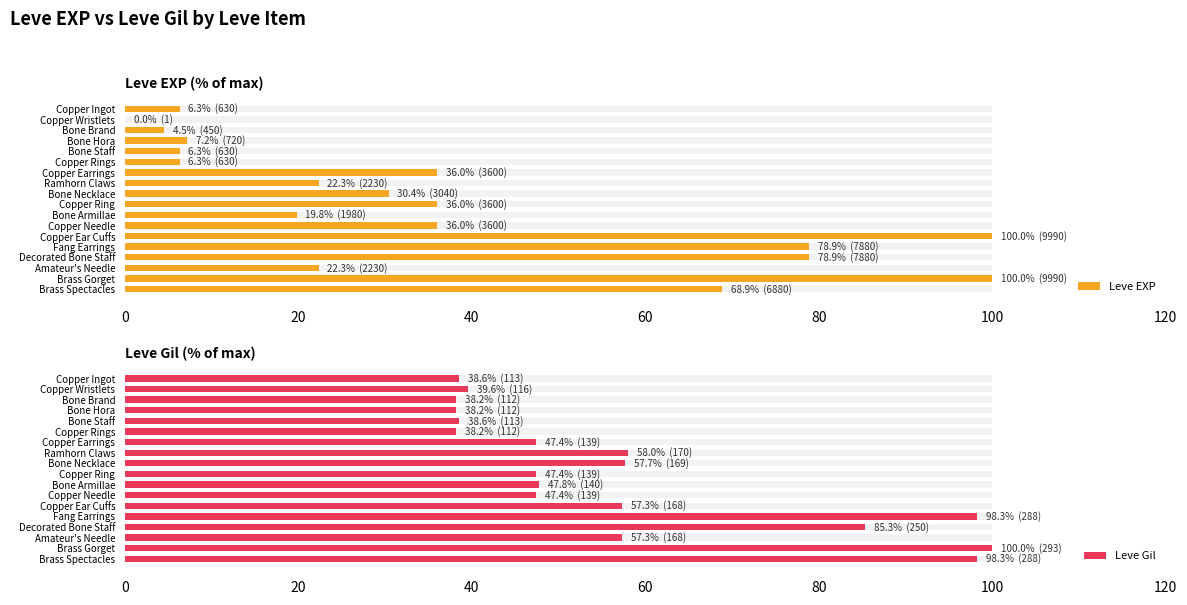

What position from the left is Bone Brand?

3